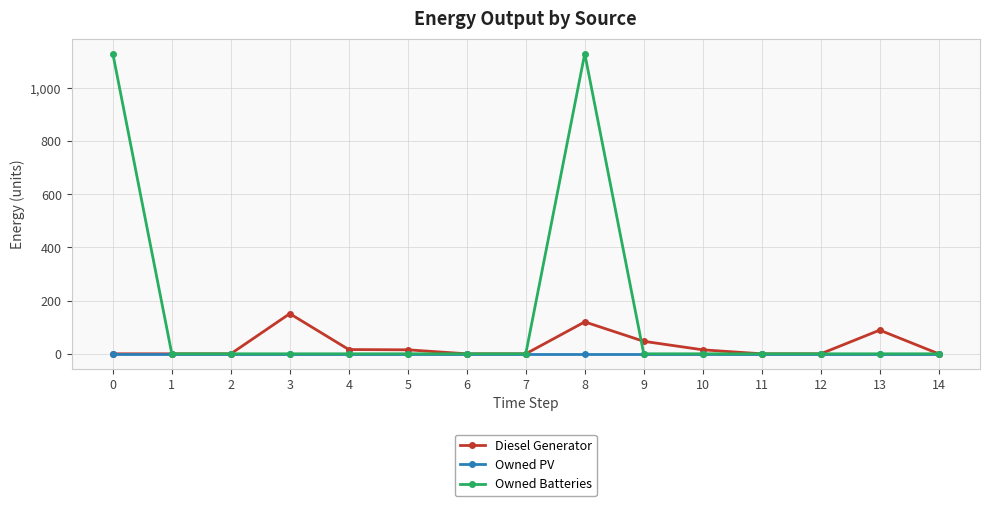

The value of Diesel Generator at 7 is -65. True or false?

False